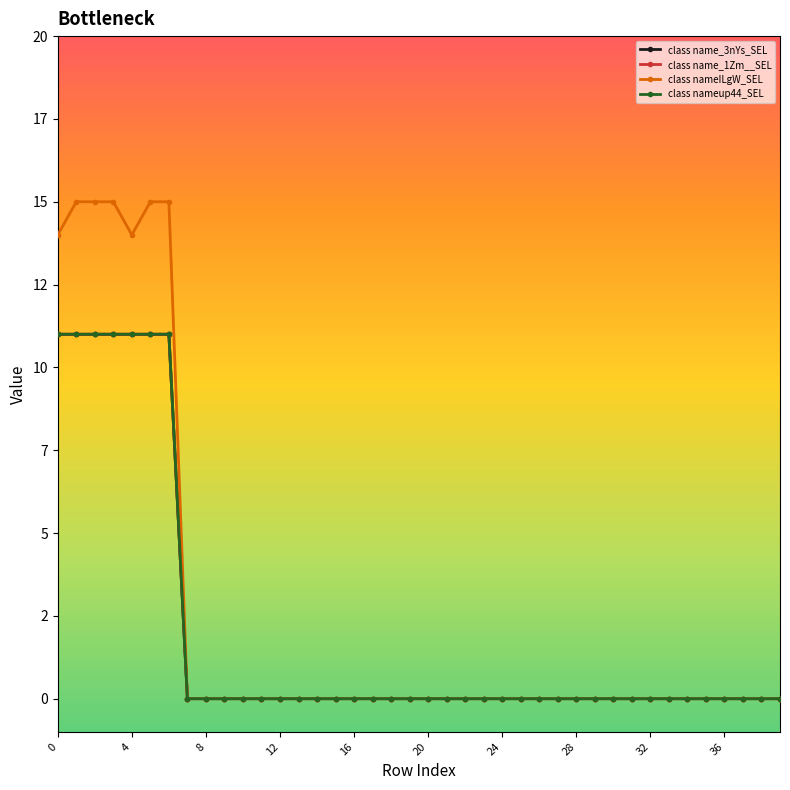

Is this an area chart (filled region under the line)?

No